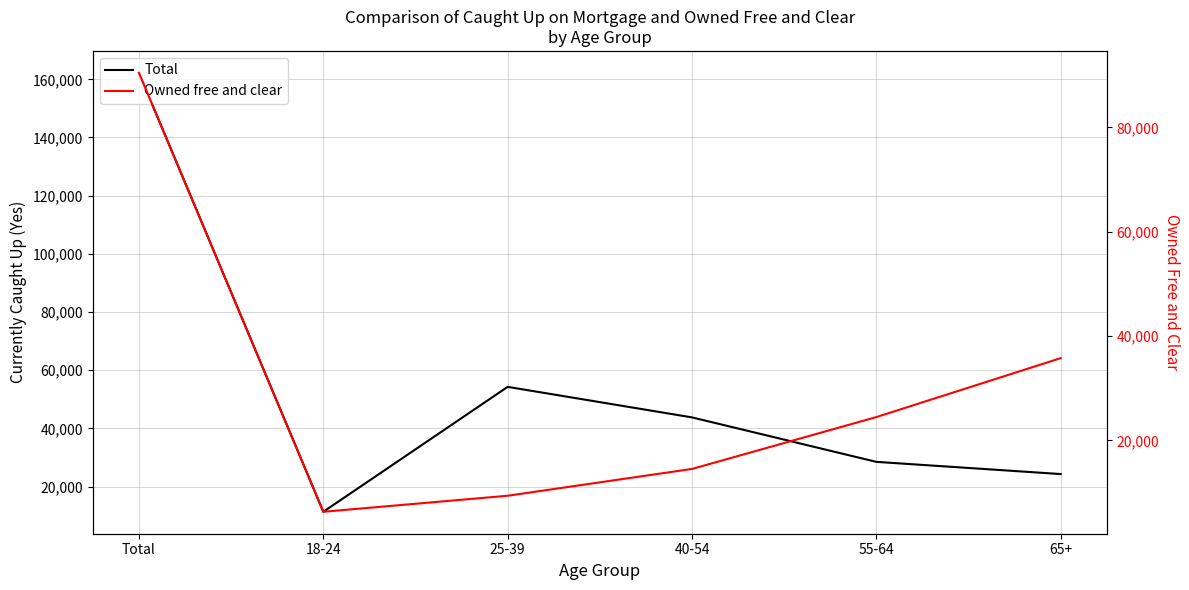

Which label corresponds to the largest value in the chart?

Total